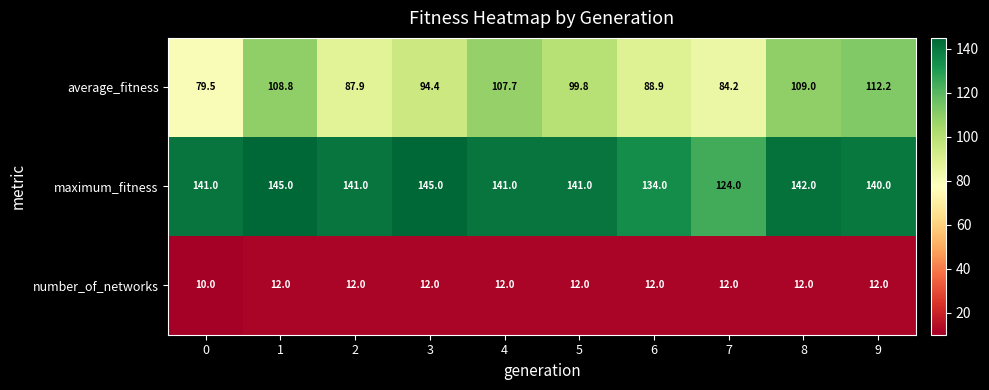

What is the greatest value displayed?

145.0